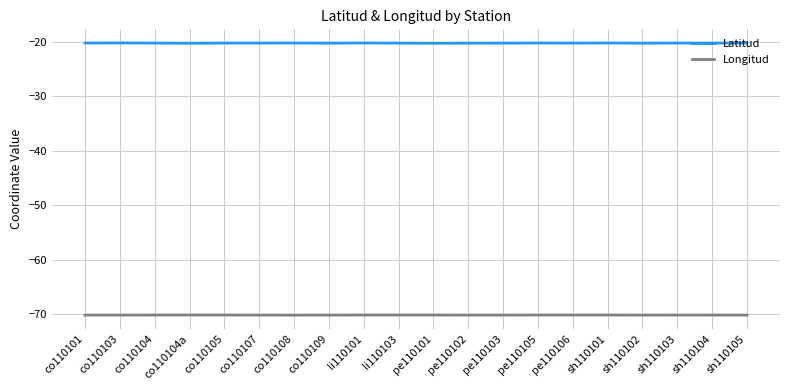

Which series has the widest spread of values?

Latitud